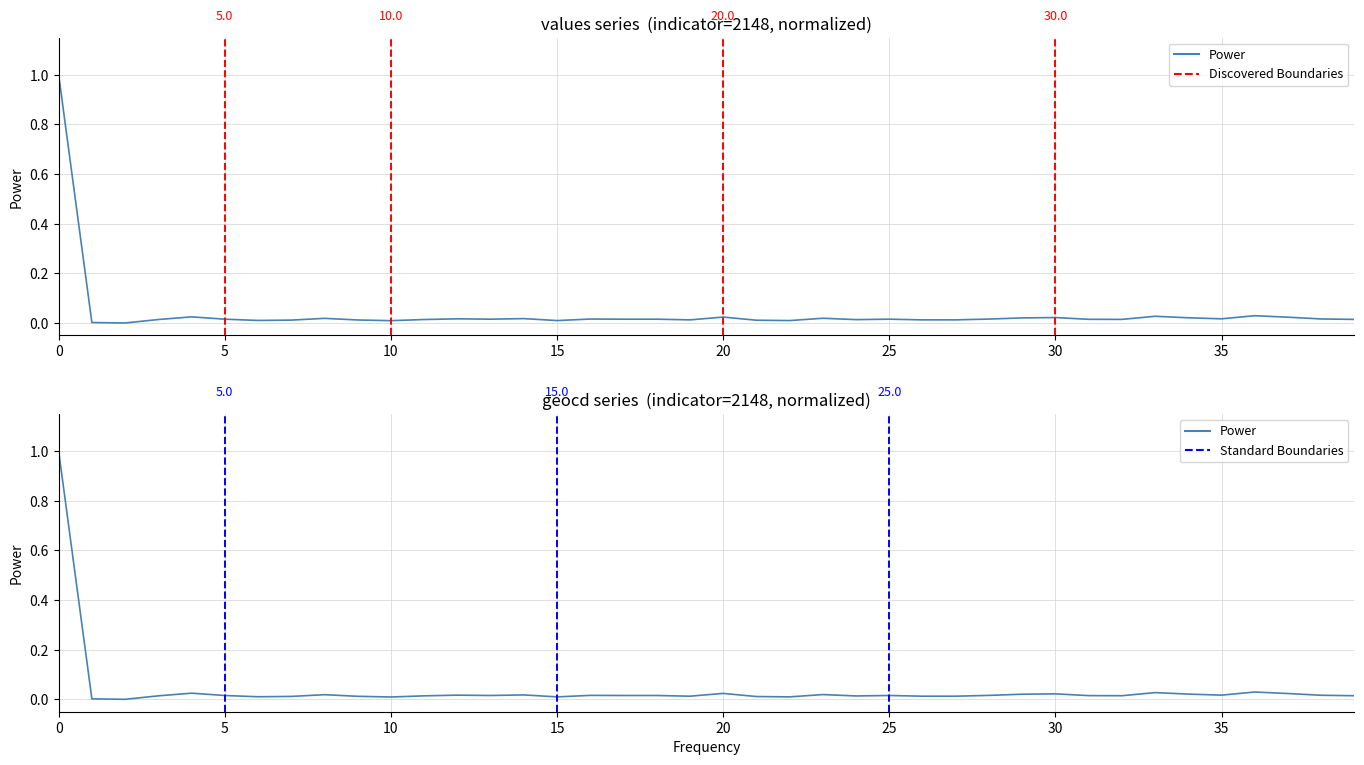

What is the highest value of the geocd series?

1.0